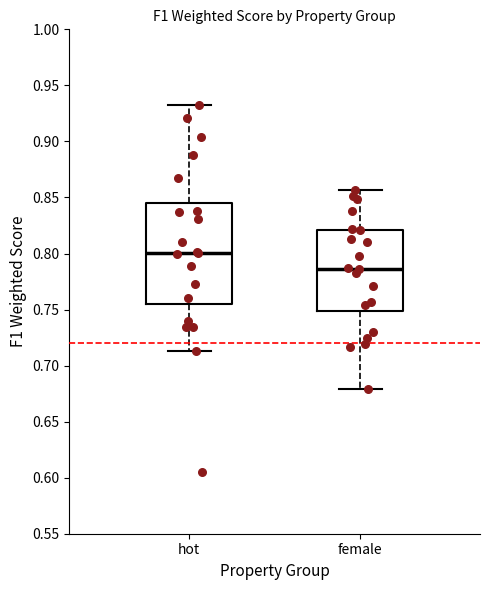

Which box's median line is the highest?

hot